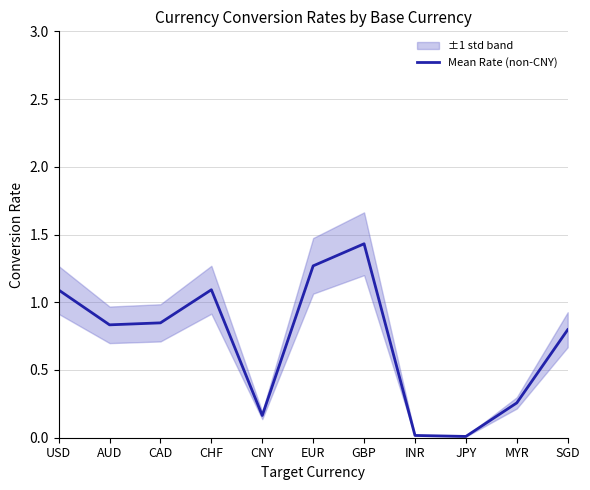

Reading left to right, list all the values displayed in this chart.

1.1	0.8	0.8	1.1	0.2	1.3	1.4	0.0	0.0	0.3	0.8